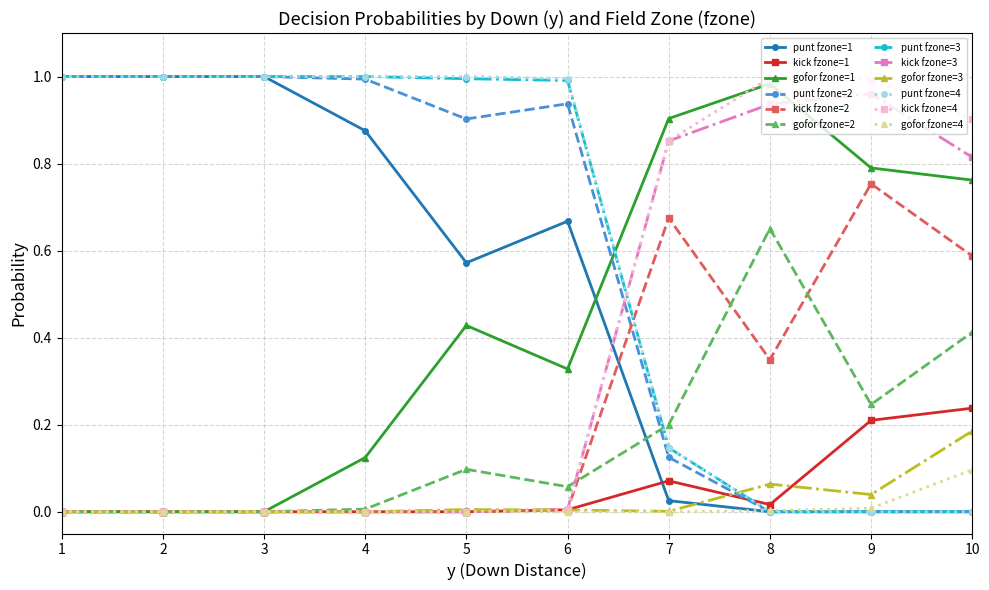

How many times do punt fzone=3 and gofor fzone=2 cross each other?

1